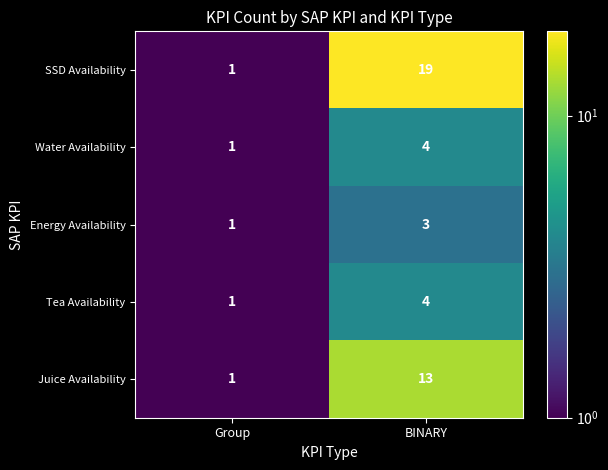

Rank the categories by Tea Availability value from lowest to highest.

Group, BINARY